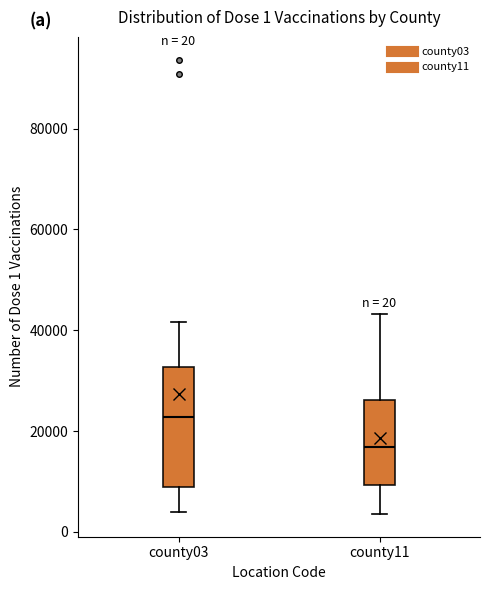

Which box's median line is the lowest?

county11